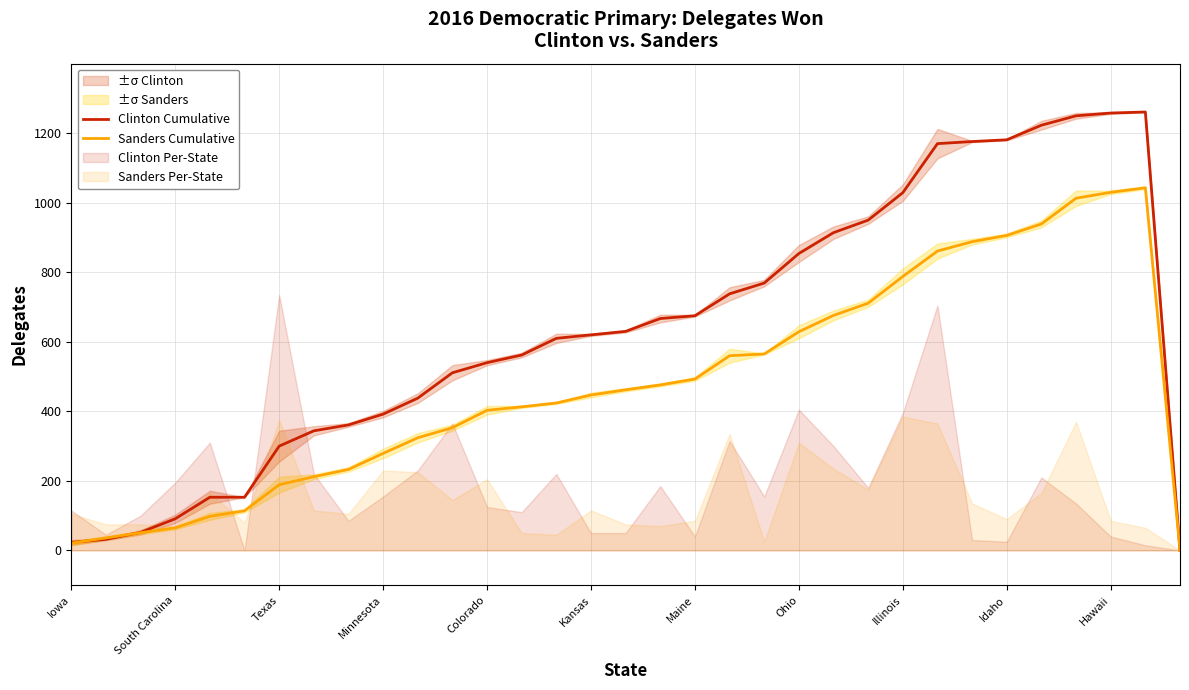

What is the highest value of the Sanders Cumulative series?

1043